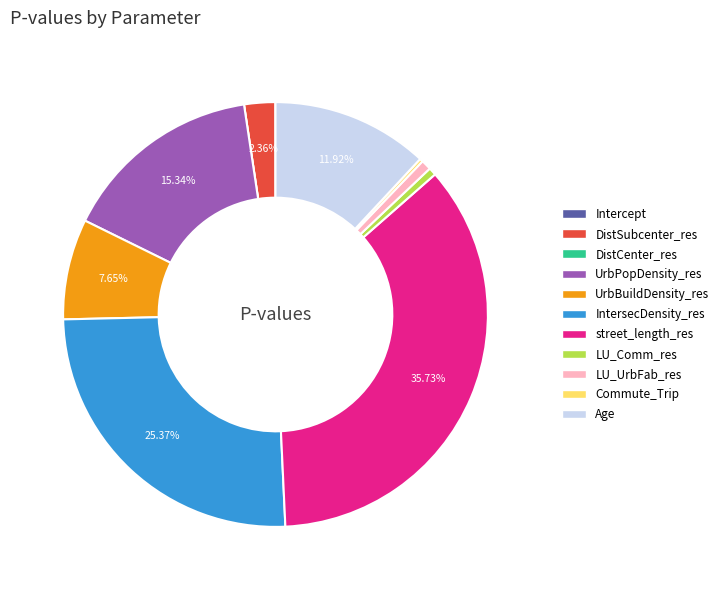

Does IntersecDensity_res account for over 50% of the chart?

No